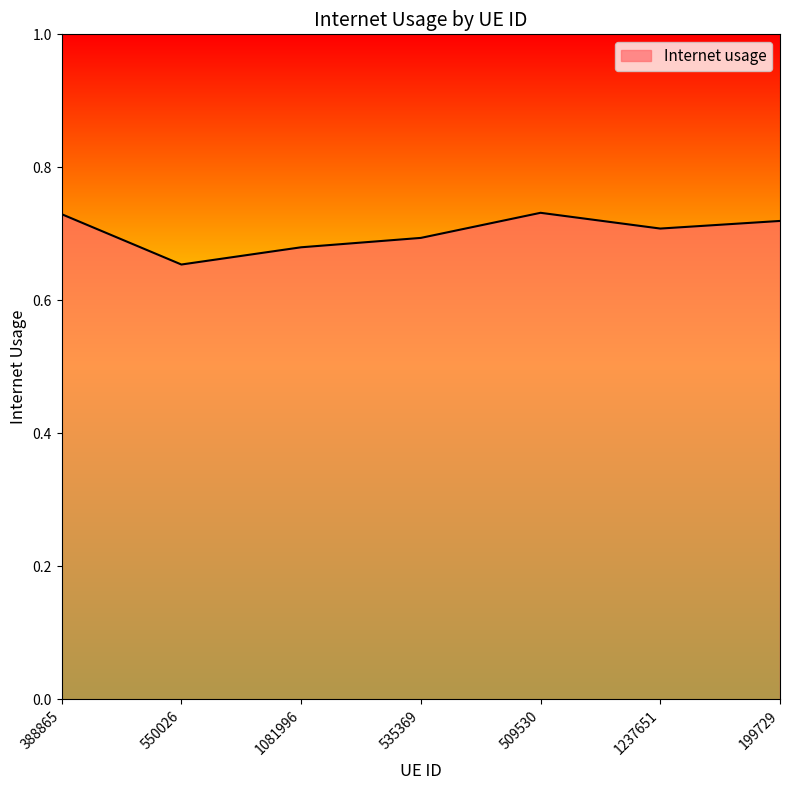

What position from the left is 550026?

2